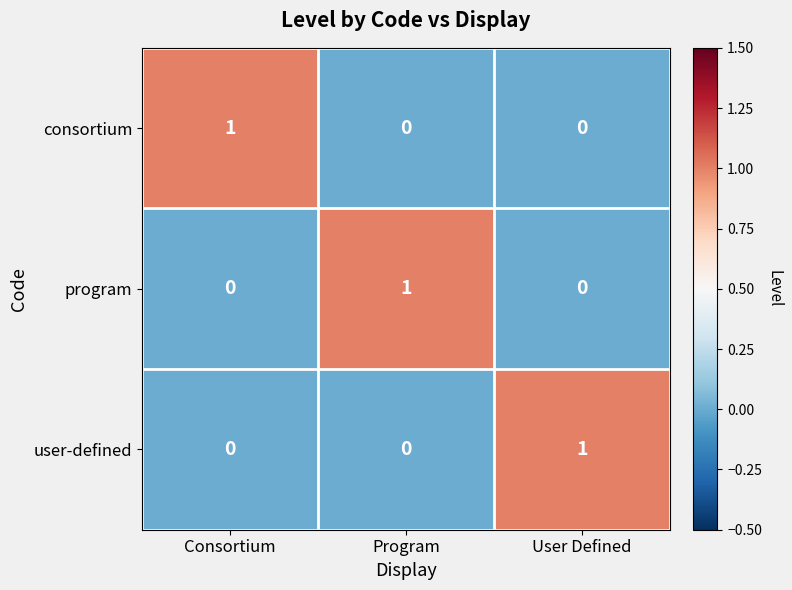

Is it true that user-defined equals 1 at User Defined?

True